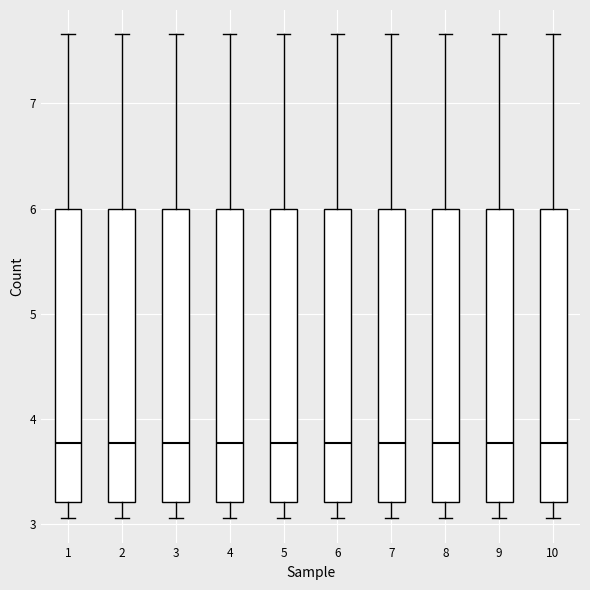

Reading left to right, read every box against the y-axis: the position of its median line, the range the box covers, and the ends of its whiskers. The values are not printed on the chart, so give them approximately, as read against the axis.

1: median 3.8, box 3.2 to 6.0, whiskers 3.1 to 7.7
2: median 3.8, box 3.2 to 6.0, whiskers 3.1 to 7.7
3: median 3.8, box 3.2 to 6.0, whiskers 3.1 to 7.7
4: median 3.8, box 3.2 to 6.0, whiskers 3.1 to 7.7
5: median 3.8, box 3.2 to 6.0, whiskers 3.1 to 7.7
6: median 3.8, box 3.2 to 6.0, whiskers 3.1 to 7.7
7: median 3.8, box 3.2 to 6.0, whiskers 3.1 to 7.7
8: median 3.8, box 3.2 to 6.0, whiskers 3.1 to 7.7
9: median 3.8, box 3.2 to 6.0, whiskers 3.1 to 7.7
10: median 3.8, box 3.2 to 6.0, whiskers 3.1 to 7.7